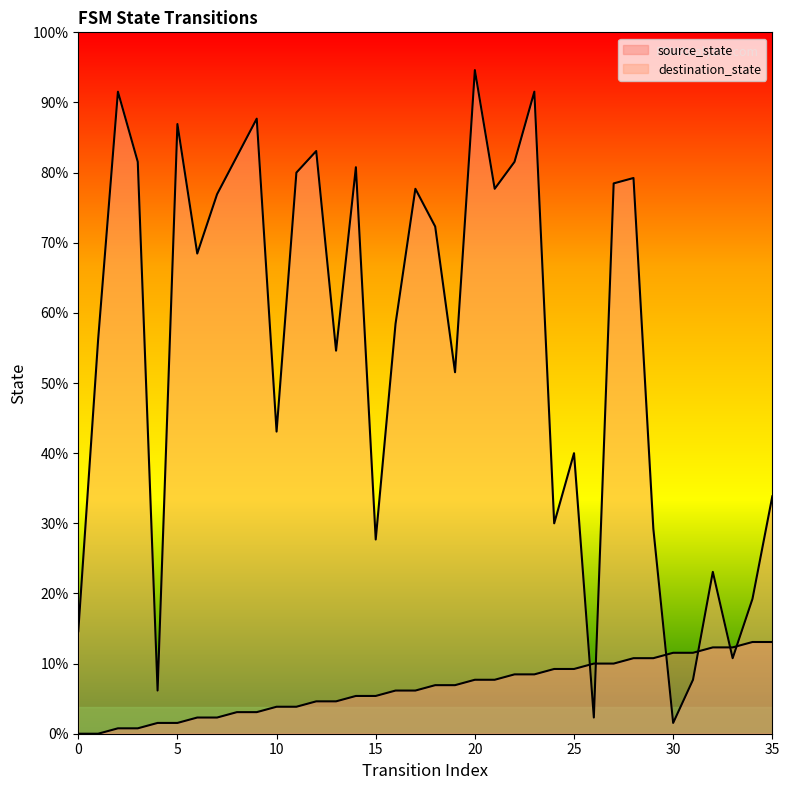

Does the chart display data point markers on the line(s)?

No